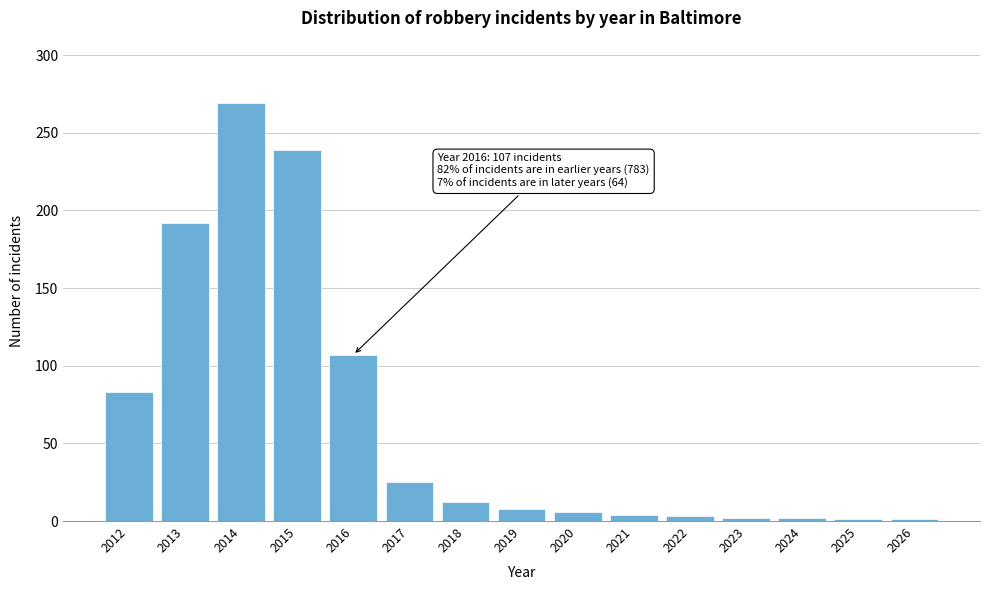

What is the approximate value at 2017?

25